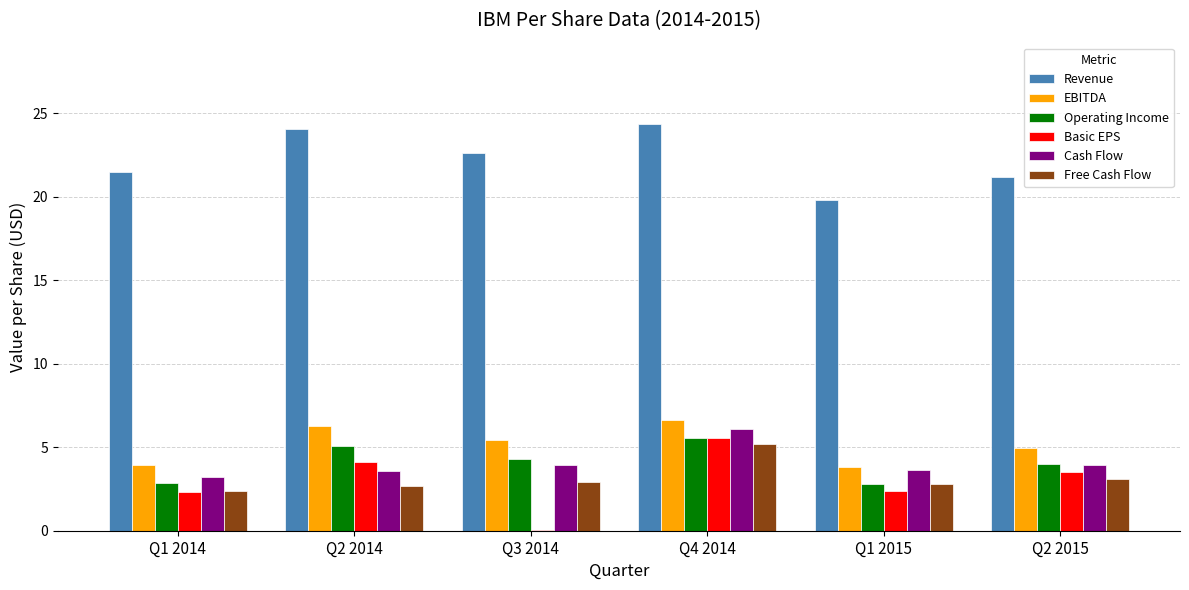

Which category has the highest value in the Cash Flow series?

Q4 2014